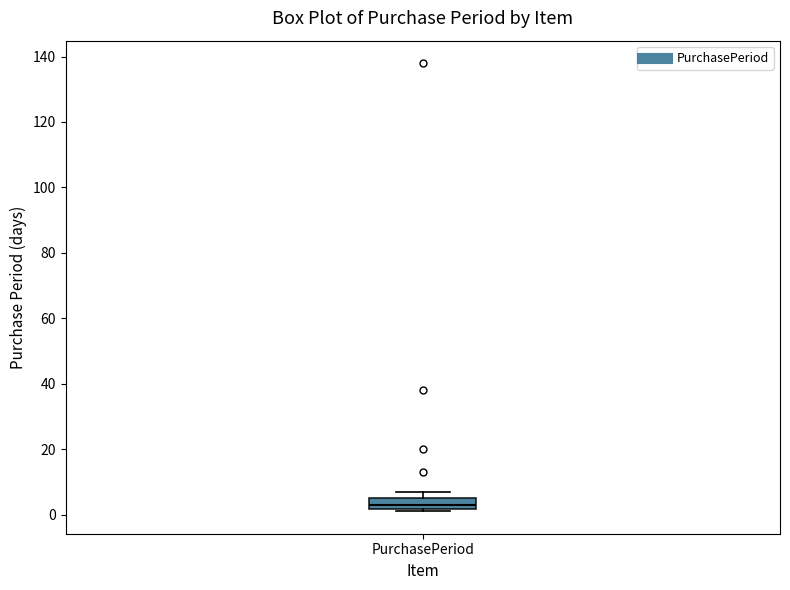

Where does the median line of the box for PurchasePeriod sit on the y-axis? The values are not printed on the chart, so give them approximately, as read against the axis.

4